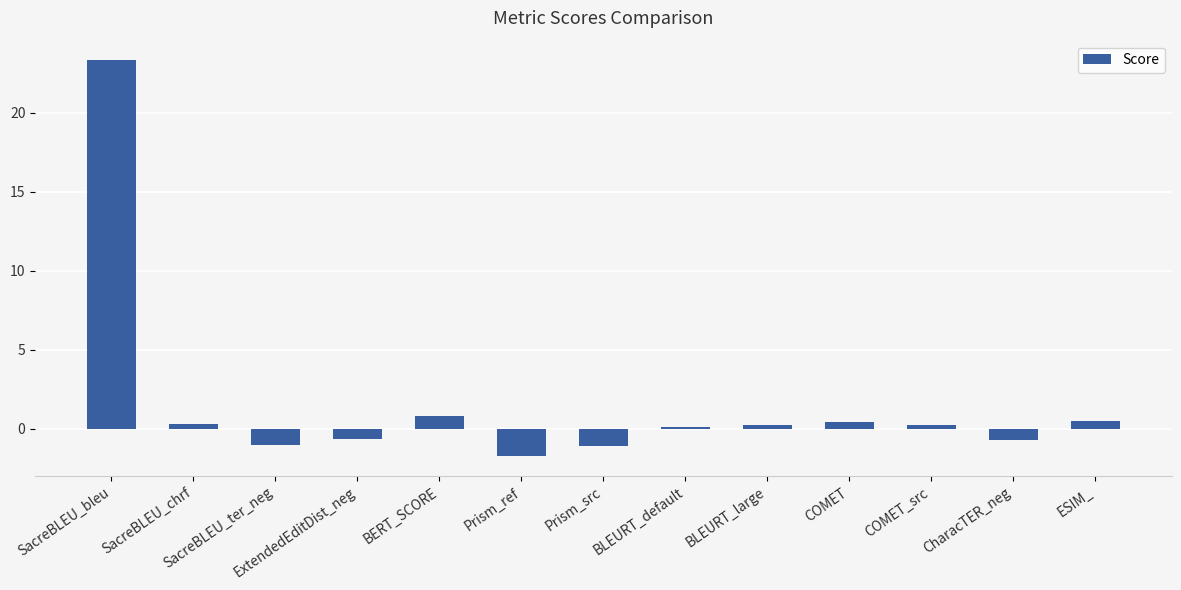

The chart shows a value of -1.0 at SacreBLEU_ter_neg. True or false?

True